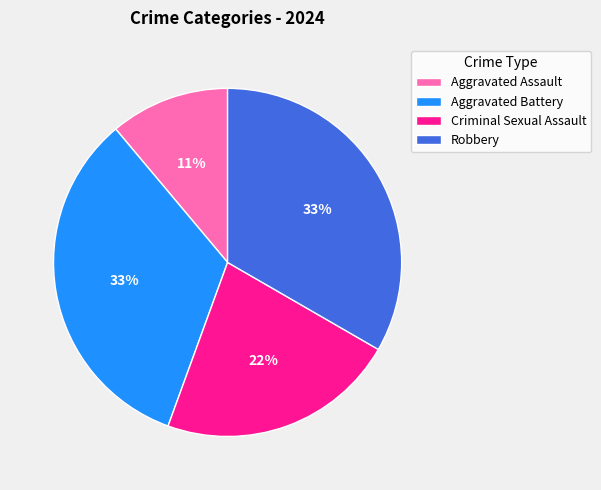

What is the smallest slice in the pie chart?

Aggravated Assault